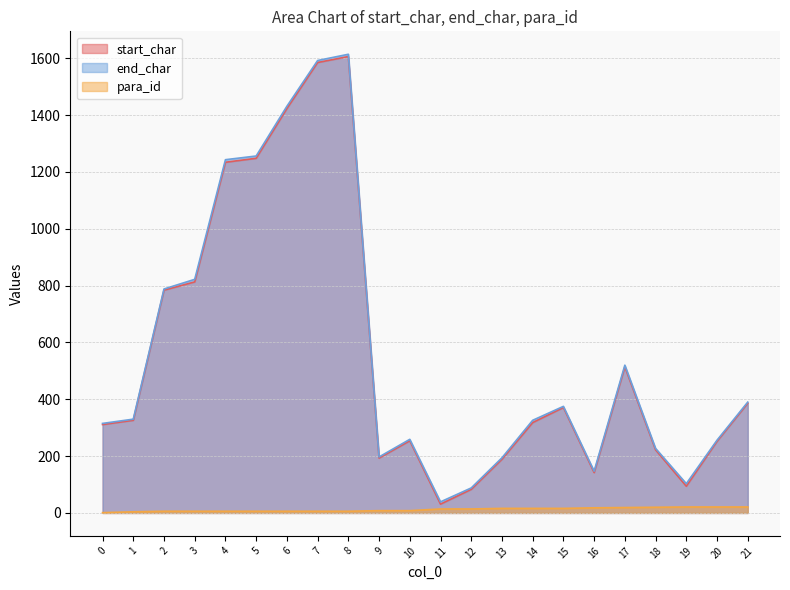

Which series changed the most between 7 and 11?

start_char